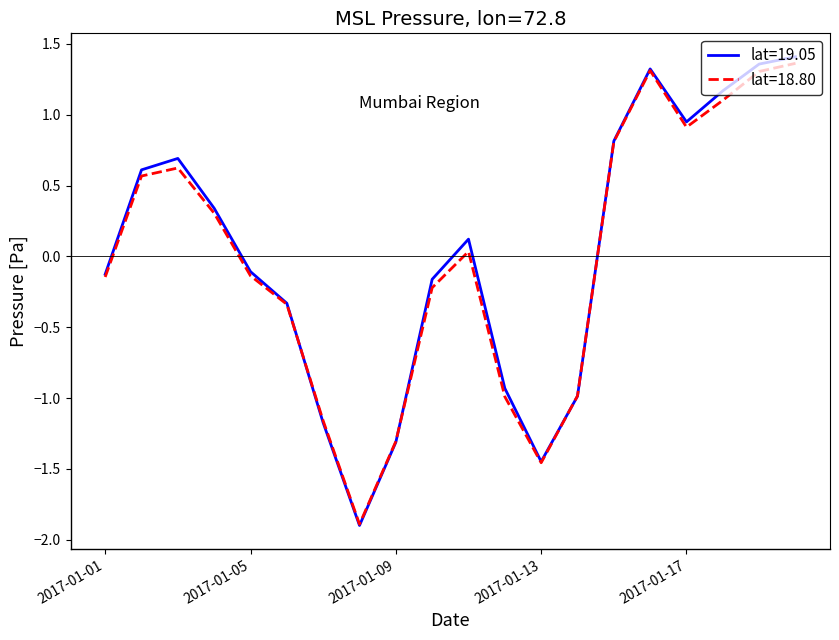

Which series has the largest total across all categories?

lat=19.05